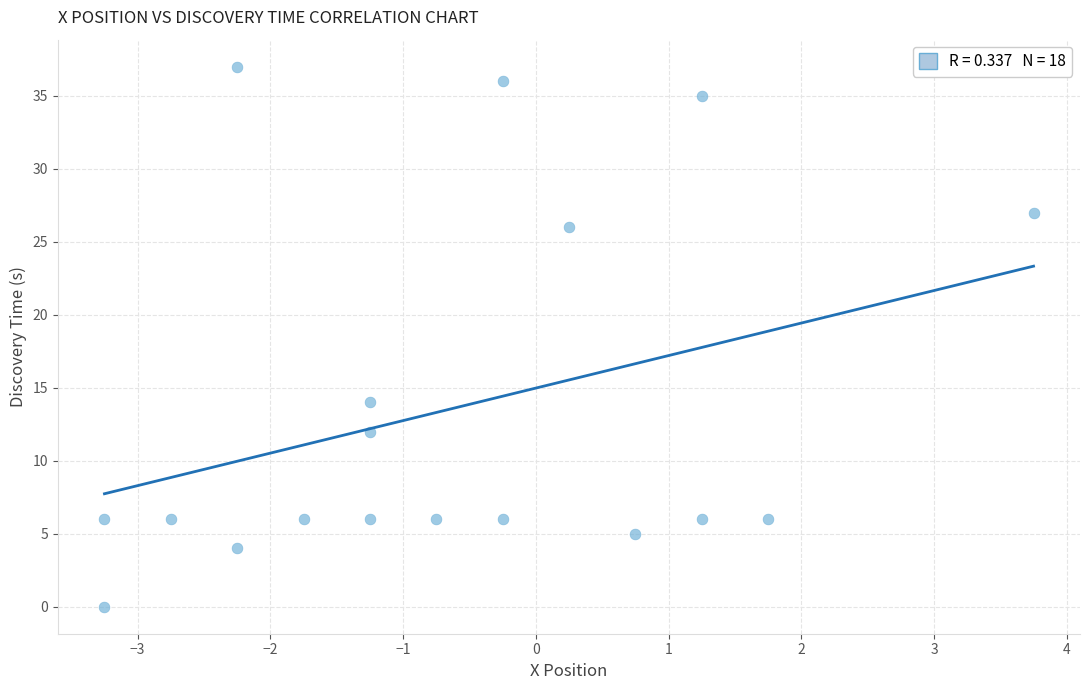

What Y value in the scatter plot is closest to 18?

14